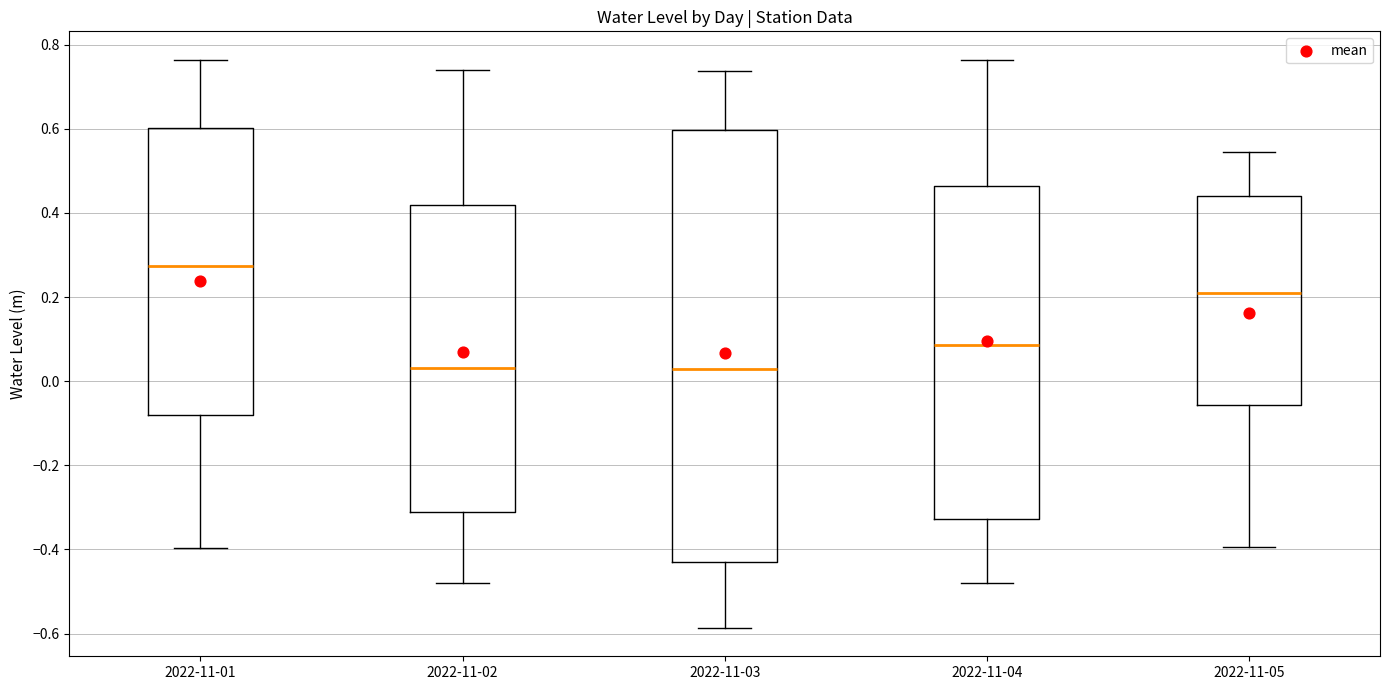

Where is the upper edge of the box for 2022-11-05 on the y-axis? The values are not printed on the chart, so give them approximately, as read against the axis.

0.44